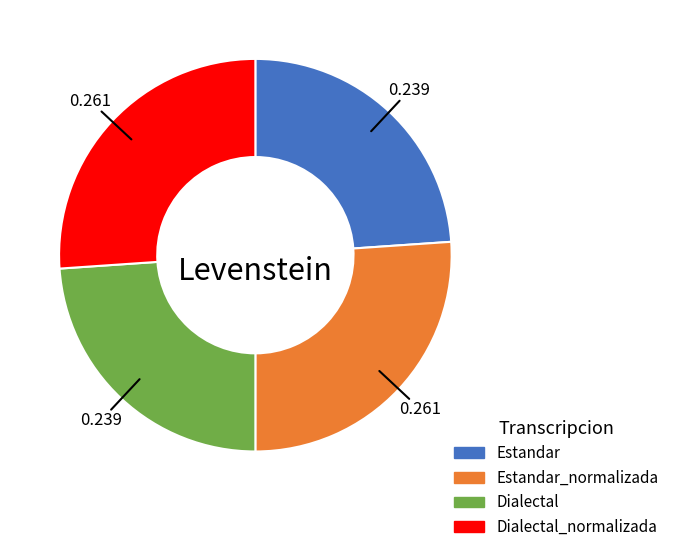

Is there a majority slice in this chart?

No